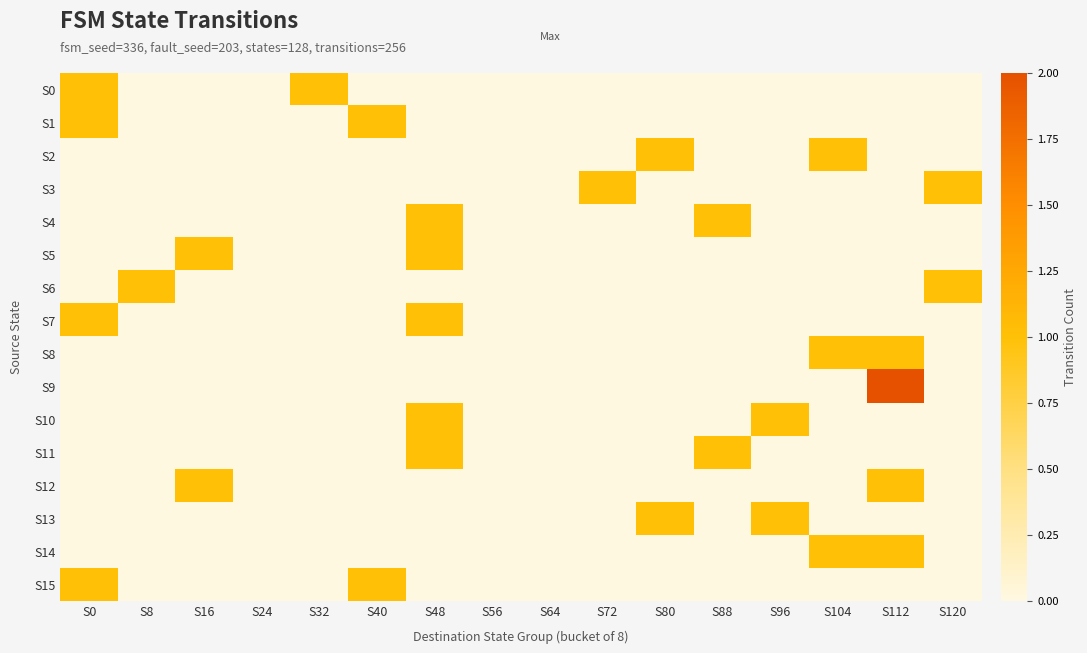

What is the total value across all series at S120?

2